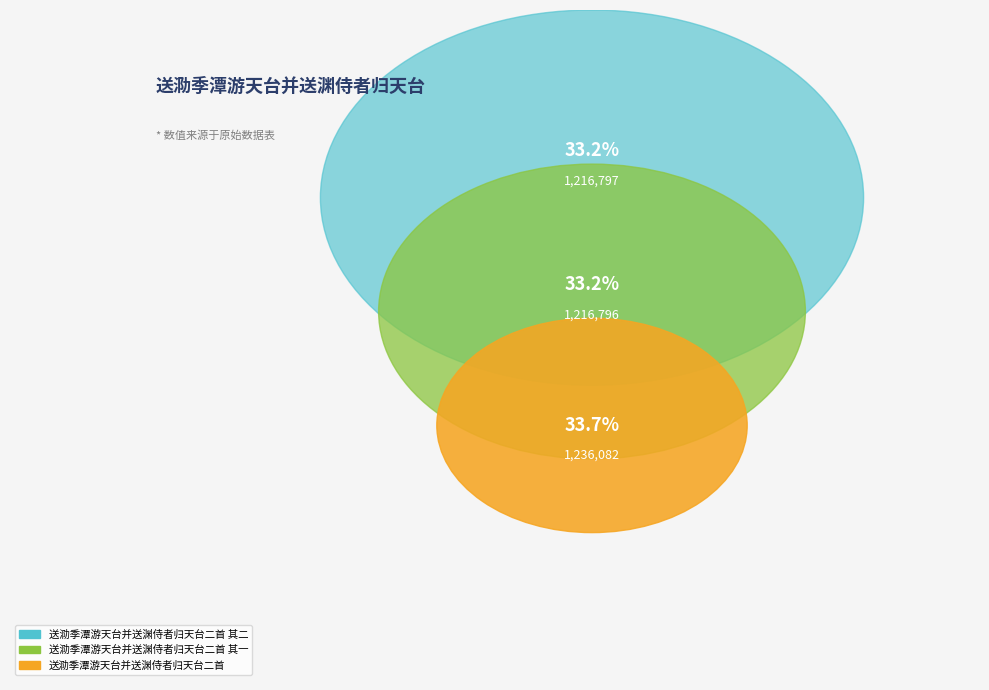

What percentage is the 送泐季潭游天台并送渊侍者归天台二首 其二 slice, to the nearest percent?

33%